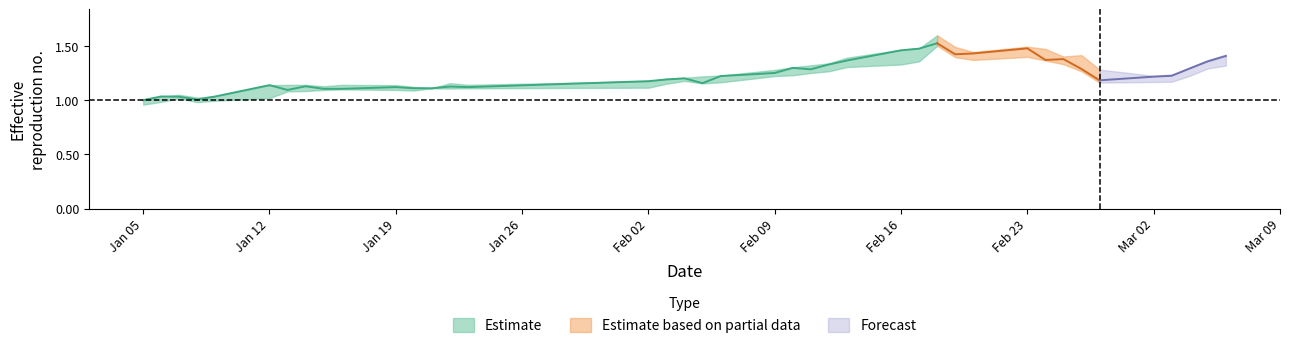

How many lines are shown in the chart?

3